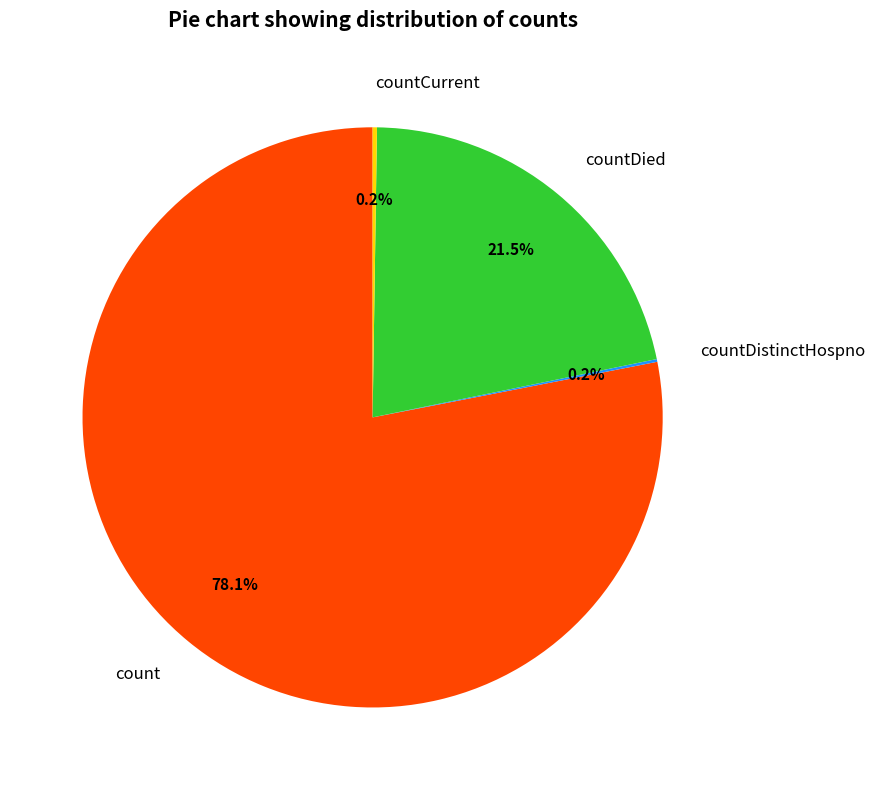

Which slice represents more than half of the pie?

count